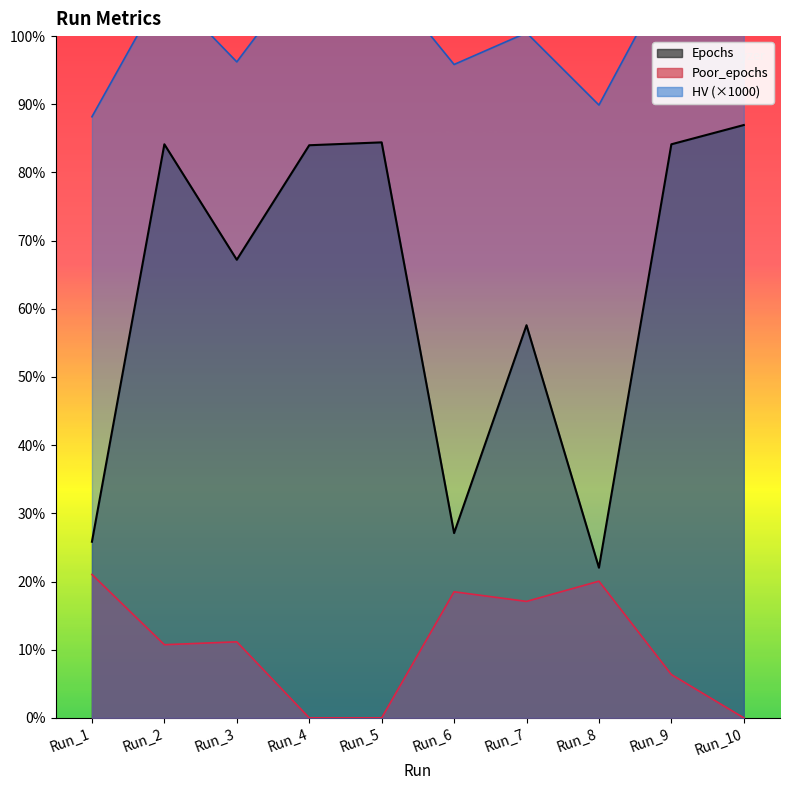

What is the value of the Epochs point at the 1st from the left?

183.0